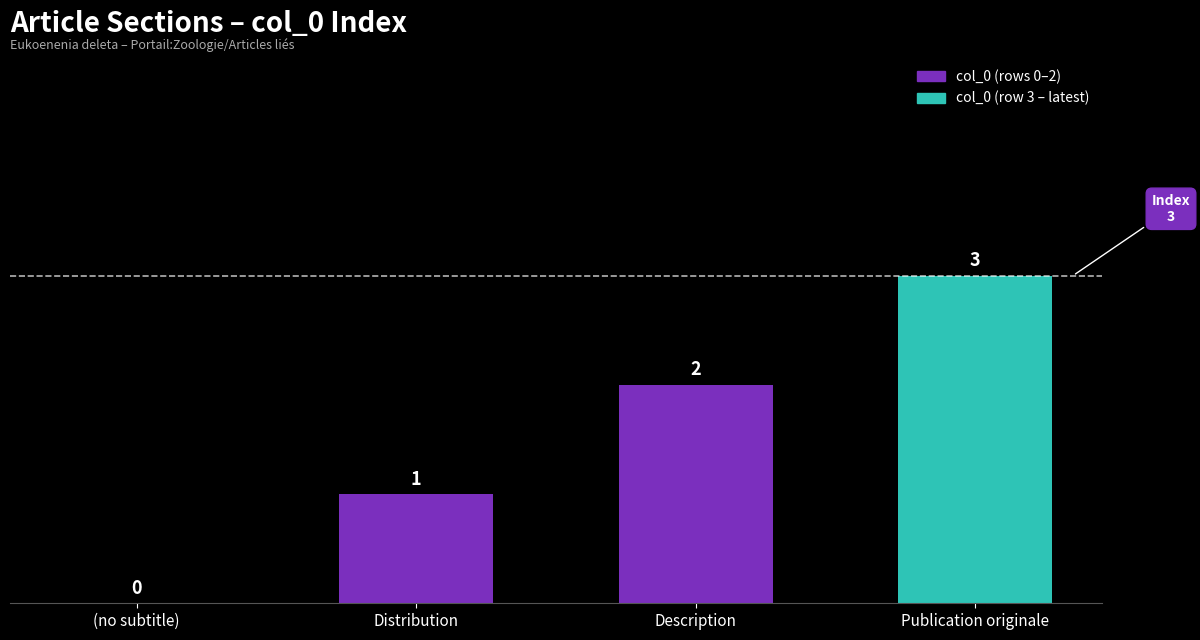

What is the average value?

2